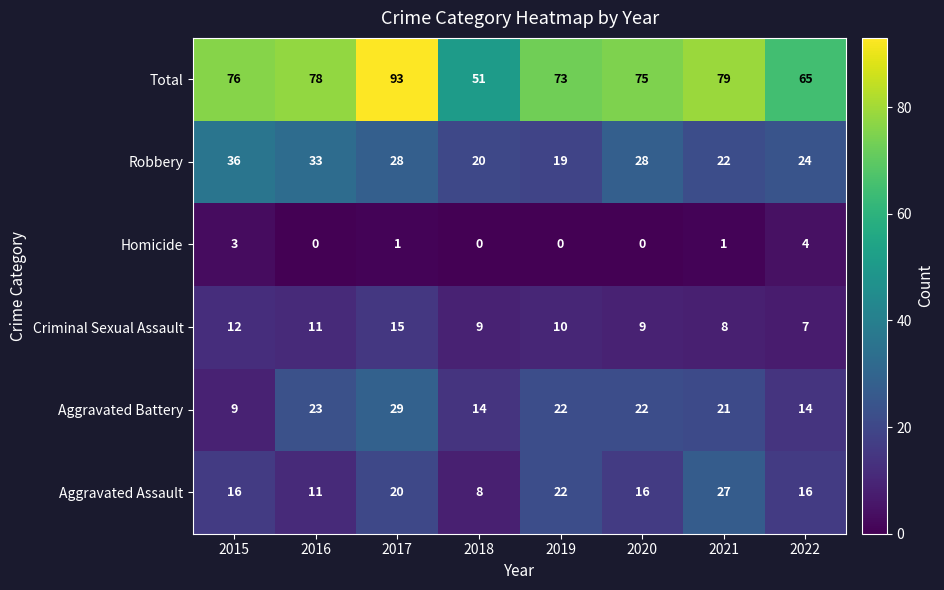

Between 2018 and 2022, which series saw the biggest shift?

Total